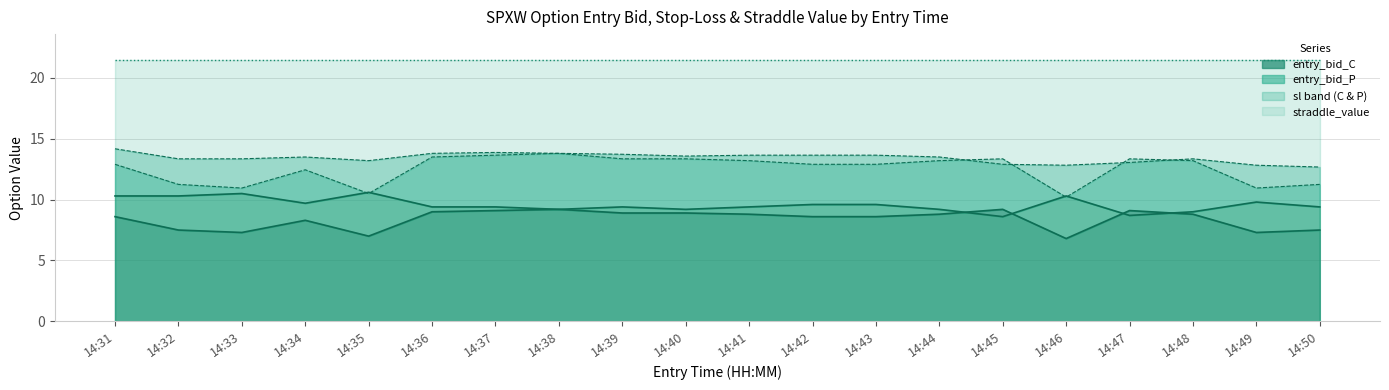

How many times do entry_bid_P and entry_bid_C cross each other?

4